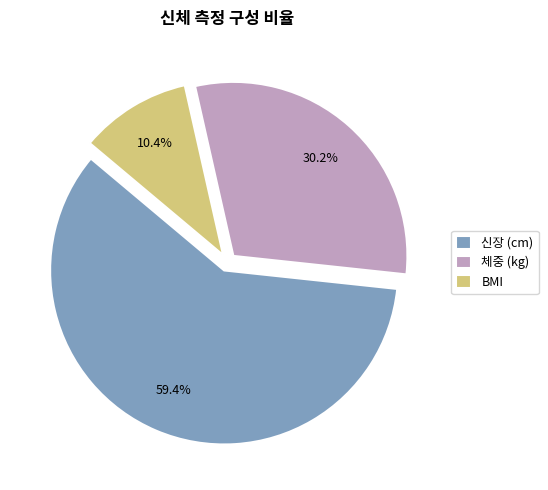

To the nearest percent, what percentage of the pie is BMI?

10%